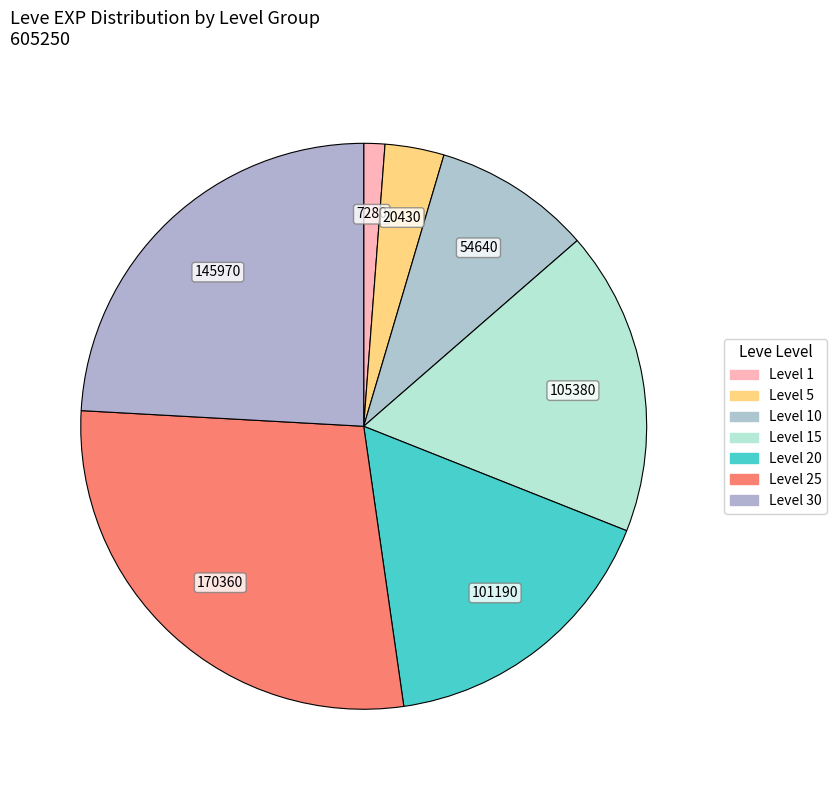

Which category has the smallest portion of the pie?

1